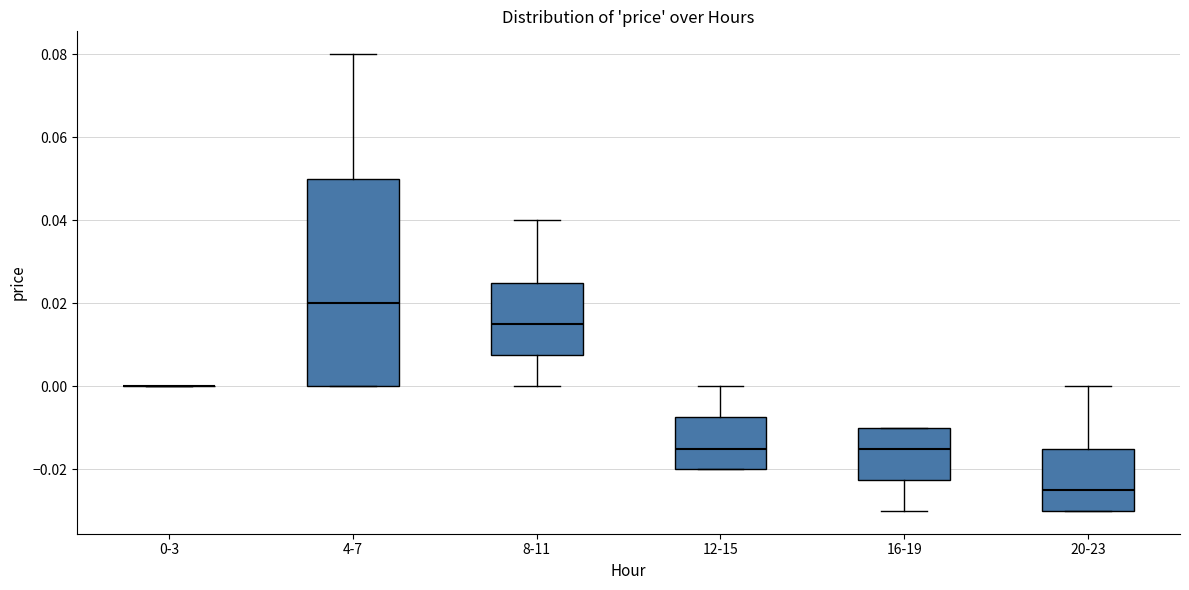

Reading left to right, read every box against the y-axis: the position of its median line, the range the box covers, and the ends of its whiskers. The values are not printed on the chart, so give them approximately, as read against the axis.

0-3: box collapsed to a line at 0.000, whiskers 0.000 to 0.000
4-7: median 0.020, box 0.000 to 0.050, whiskers 0.000 to 0.080
8-11: median 0.016, box 0.008 to 0.026, whiskers 0.000 to 0.040
12-15: median -0.014, box -0.020 to -0.008, whiskers -0.020 to 0.000
16-19: median -0.014, box -0.022 to -0.010, whiskers -0.030 to -0.010
20-23: median -0.024, box -0.030 to -0.014, whiskers -0.030 to 0.000